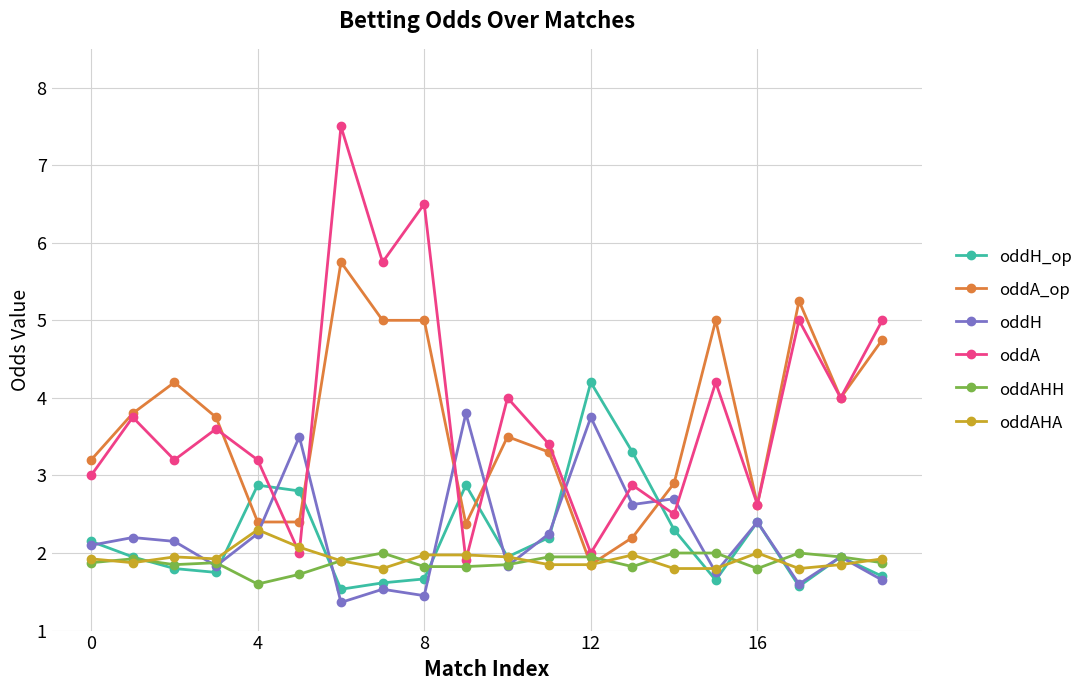

What is the value of the oddA_op point at the 19th from the left?

4.0